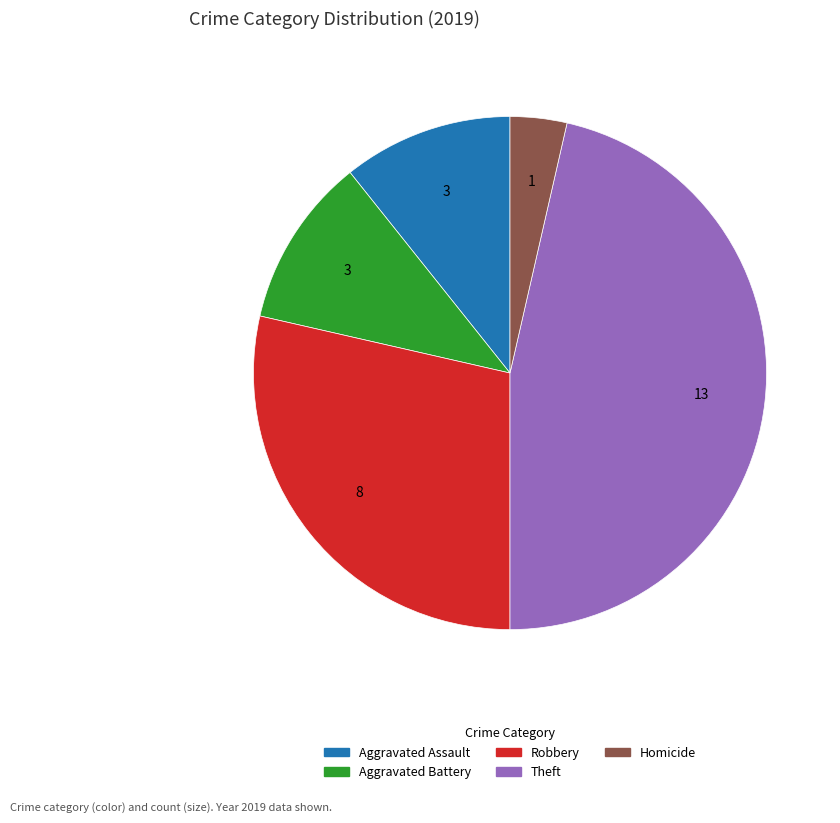

Which category has the biggest portion of the pie?

Theft